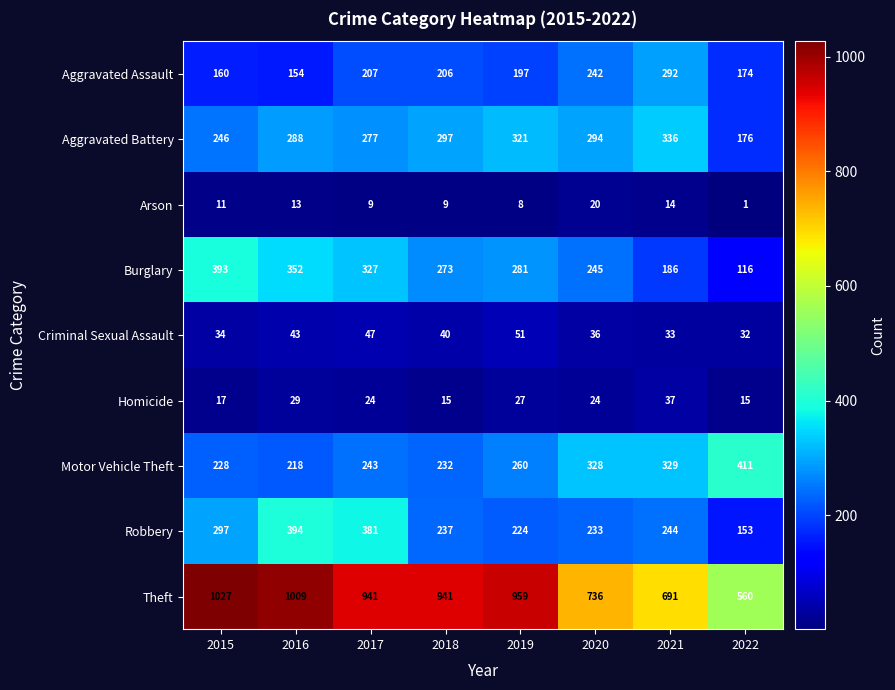

Which series has the largest range (max minus min)?

Theft